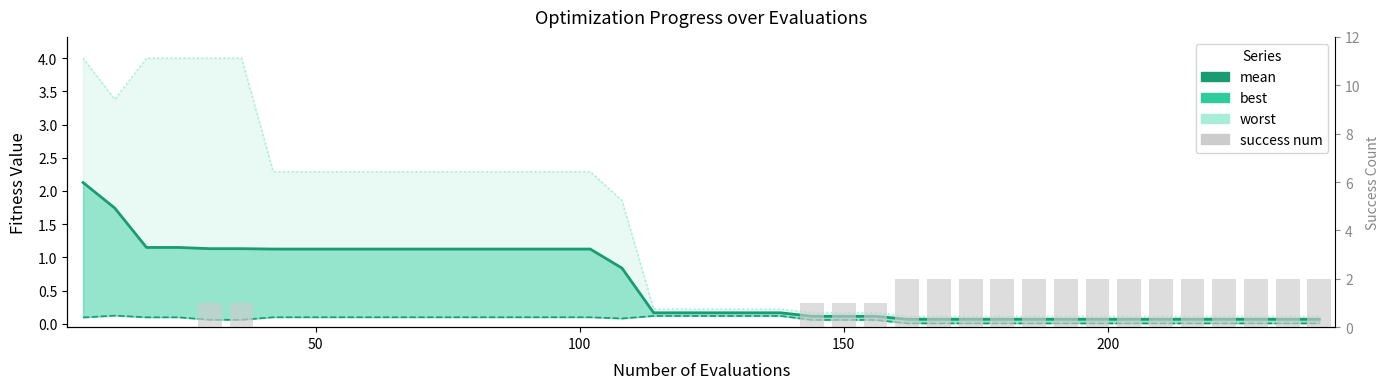

What are all the series names shown in the legend?

mean, best, worst, success num